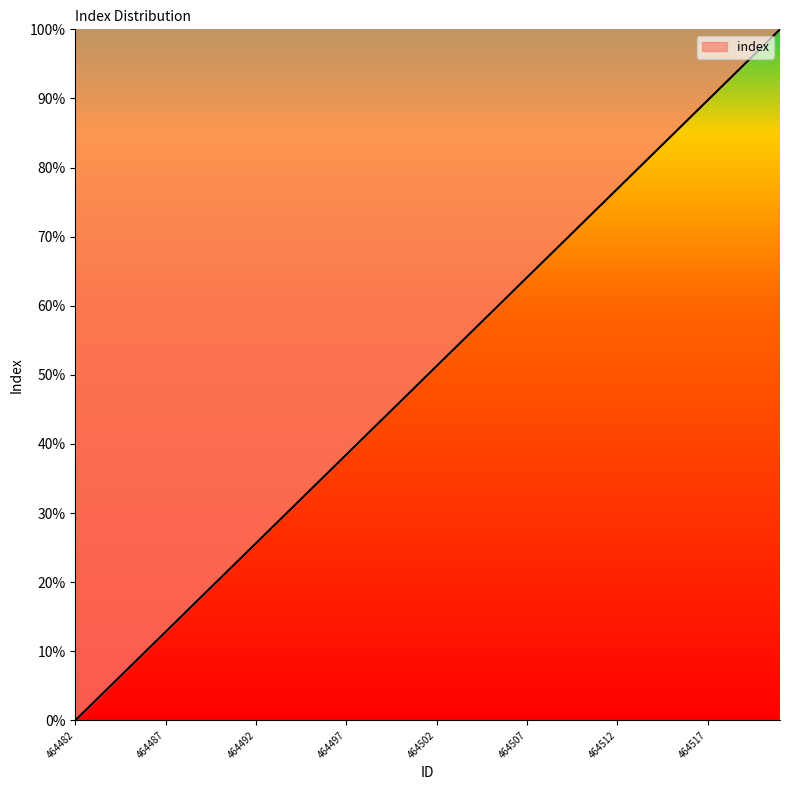

What is the difference between the maximum and minimum values?

100.0